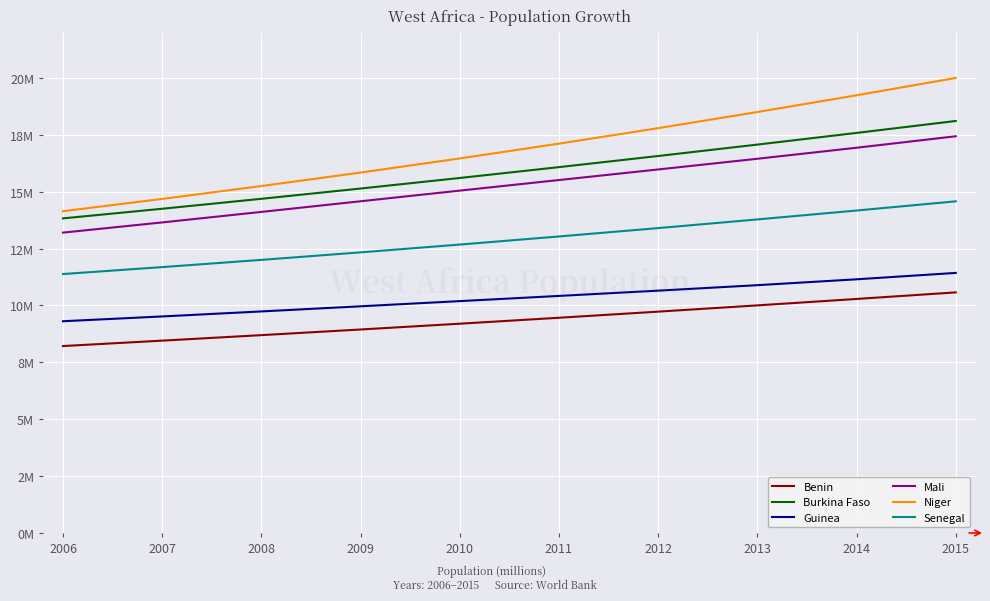

What is the spread (max minus min) of values at 2010?

7264771